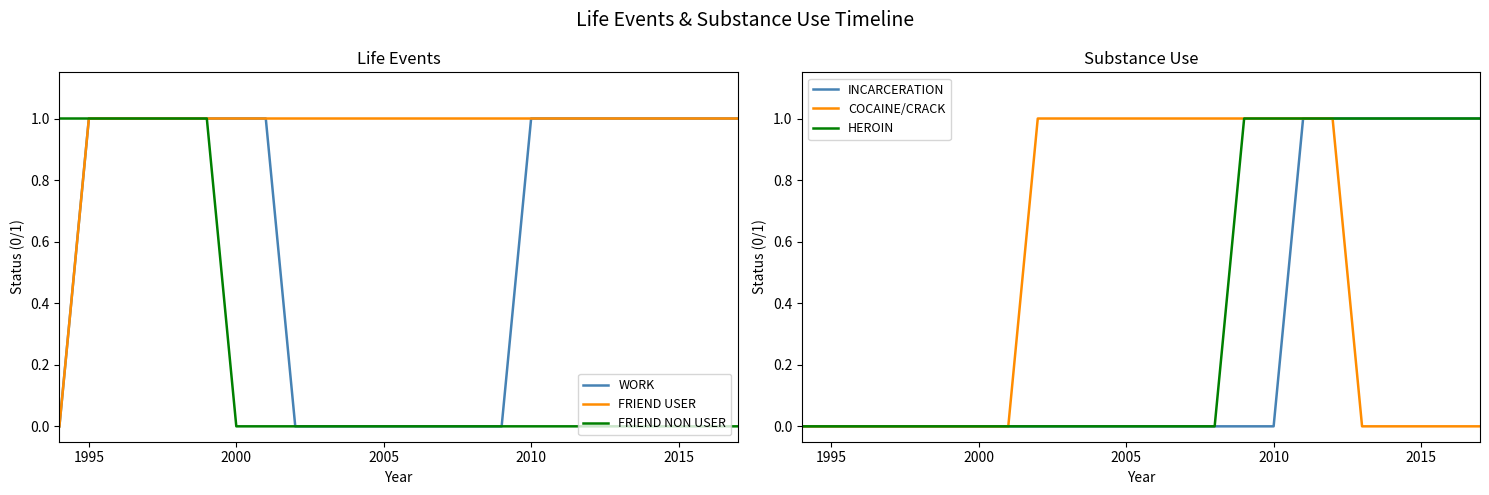

True or false: INCARCERATION has more than 1 interior local peaks.

False